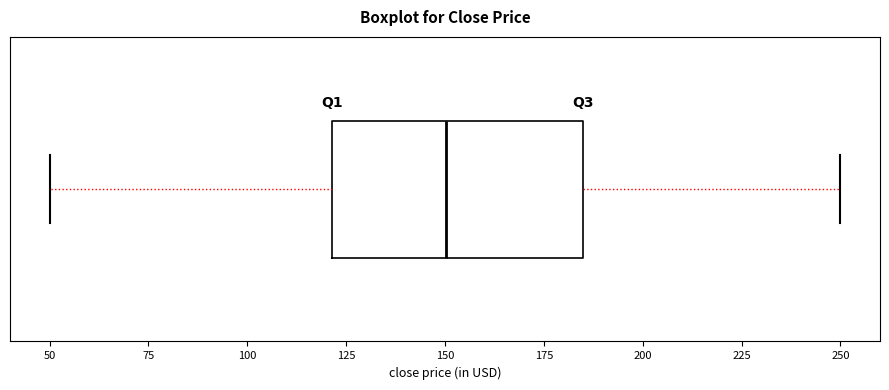

Transcribe this box plot: give where the median line is, the range the box spans, and where the two whiskers end, as read against the x-axis. The values are not printed on the chart, so give them approximately, as read against the axis.

median 150, box 120 to 185, whiskers 50 to 250